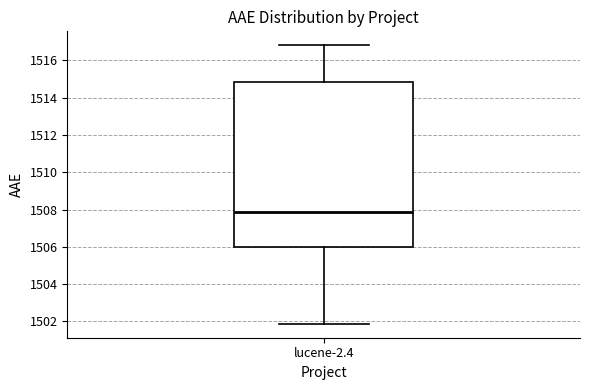

Transcribe this box plot: give where the median line is, the range the box spans, and where the two whiskers end, as read against the y-axis. The values are not printed on the chart, so give them approximately, as read against the axis.

median 1507.8, box 1506.0 to 1514.8, whiskers 1501.8 to 1516.8